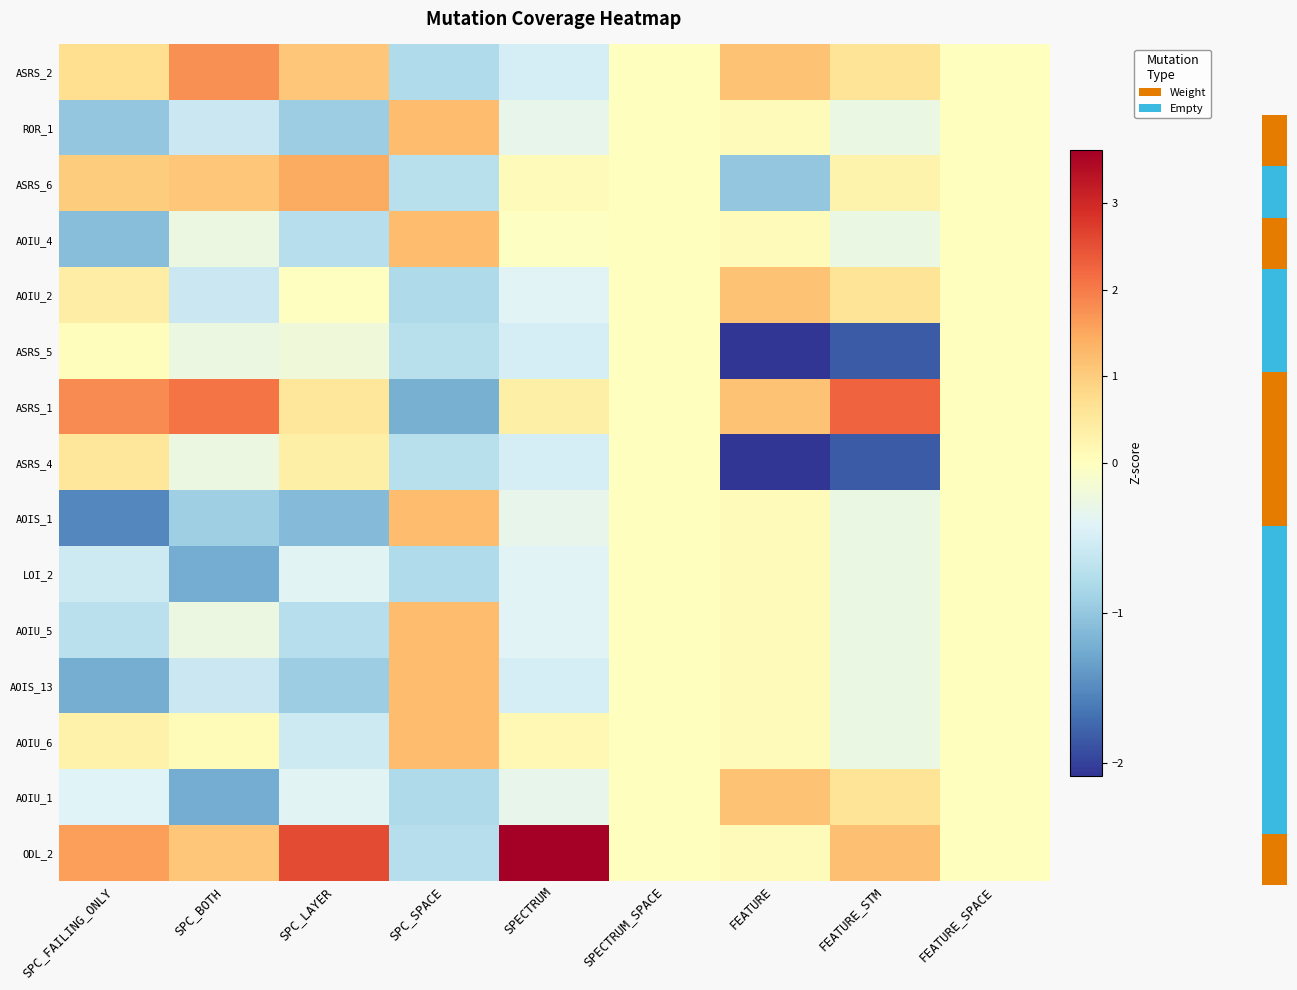

The value of AOIS_1 at FEATURE_STM is -0.5. True or false?

False